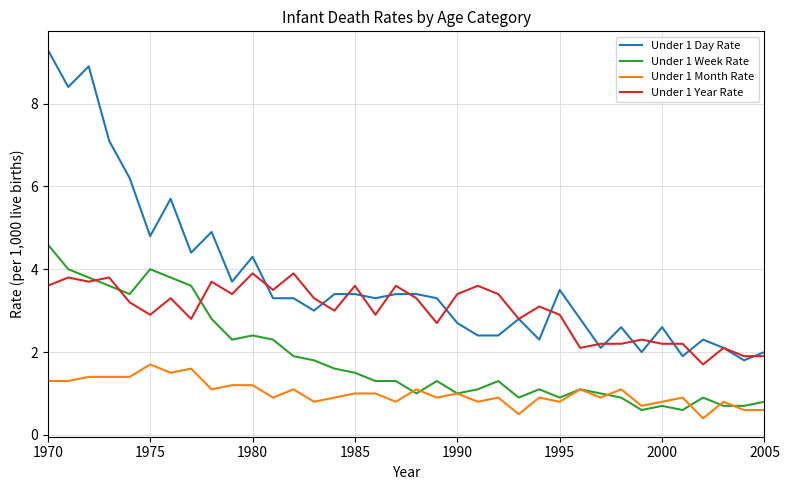

Reading right to left, transcribe all the data shown in this chart.

Under 1 Day Rate: 2.0	1.8	2.1	2.3	1.9	2.6	2.0	2.6	2.1	2.8	3.5	2.3	2.8	2.4	2.4	2.7	3.3	3.4	3.4	3.3	3.4	3.4	3.0	3.3	3.3	4.3	3.7	4.9	4.4	5.7	4.8	6.2	7.1	8.9	8.4	9.3
Under 1 Week Rate: 0.8	0.7	0.7	0.9	0.6	0.7	0.6	0.9	1.0	1.1	0.9	1.1	0.9	1.3	1.1	1.0	1.3	1.0	1.3	1.3	1.5	1.6	1.8	1.9	2.3	2.4	2.3	2.8	3.6	3.8	4.0	3.4	3.6	3.8	4.0	4.6
Under 1 Month Rate: 0.6	0.6	0.8	0.4	0.9	0.8	0.7	1.1	0.9	1.1	0.8	0.9	0.5	0.9	0.8	1.0	0.9	1.1	0.8	1.0	1.0	0.9	0.8	1.1	0.9	1.2	1.2	1.1	1.6	1.5	1.7	1.4	1.4	1.4	1.3	1.3
Under 1 Year Rate: 1.9	1.9	2.1	1.7	2.2	2.2	2.3	2.2	2.2	2.1	2.9	3.1	2.8	3.4	3.6	3.4	2.7	3.3	3.6	2.9	3.6	3.0	3.3	3.9	3.5	3.9	3.4	3.7	2.8	3.3	2.9	3.2	3.8	3.7	3.8	3.6